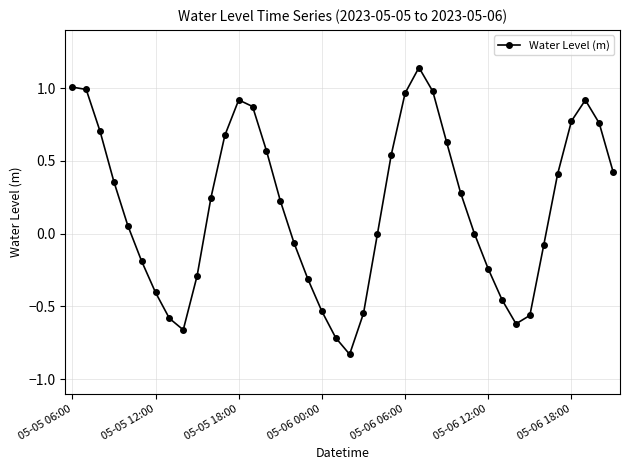

What is the difference between the maximum and minimum values?

2.0